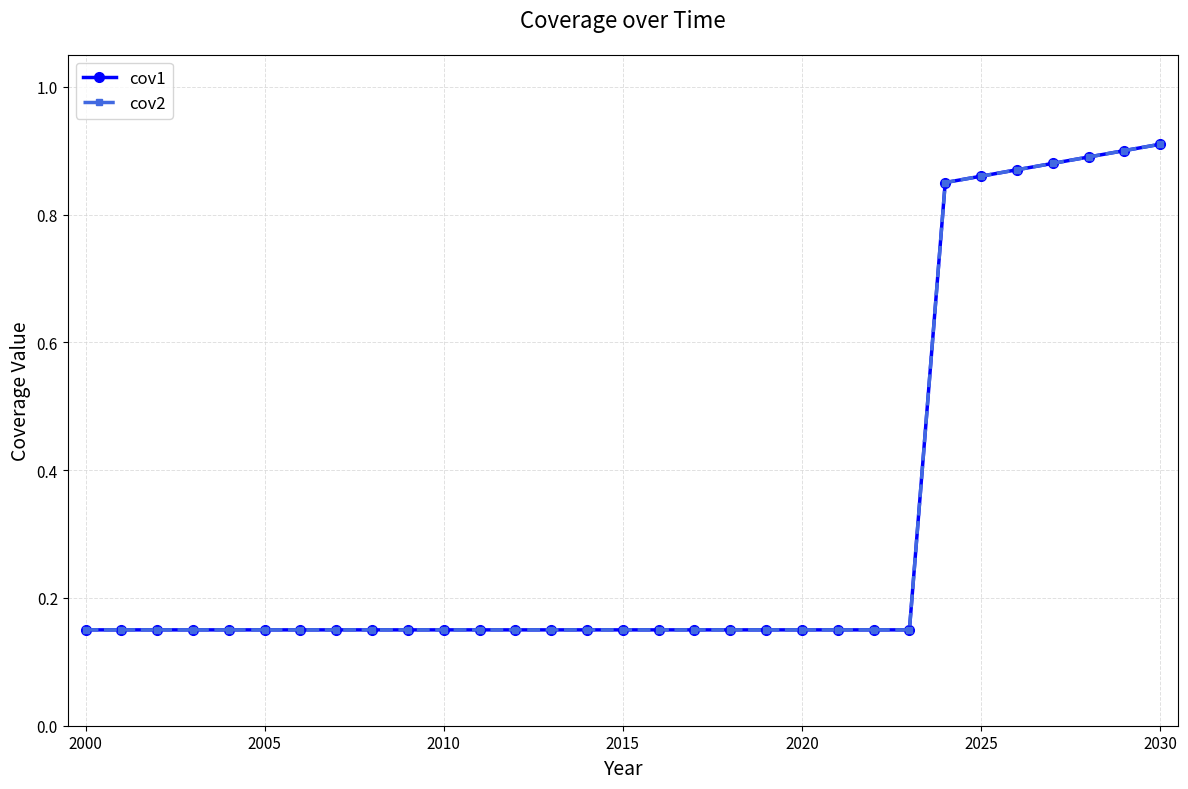

Is this an area chart (filled region under the line)?

No